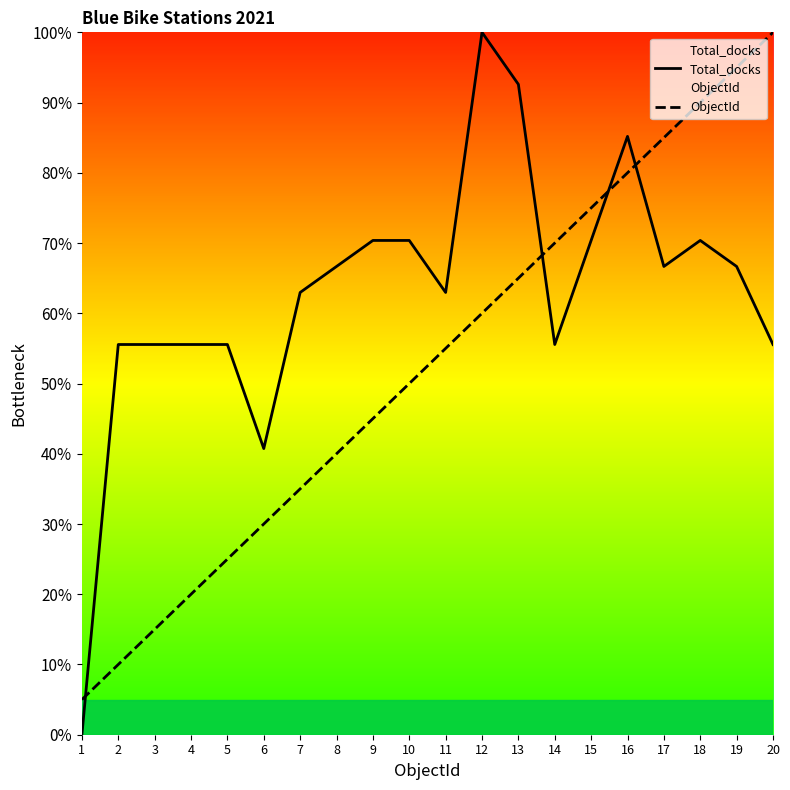

What is the value of the Total_docks point at the 10th from the left?

70.4